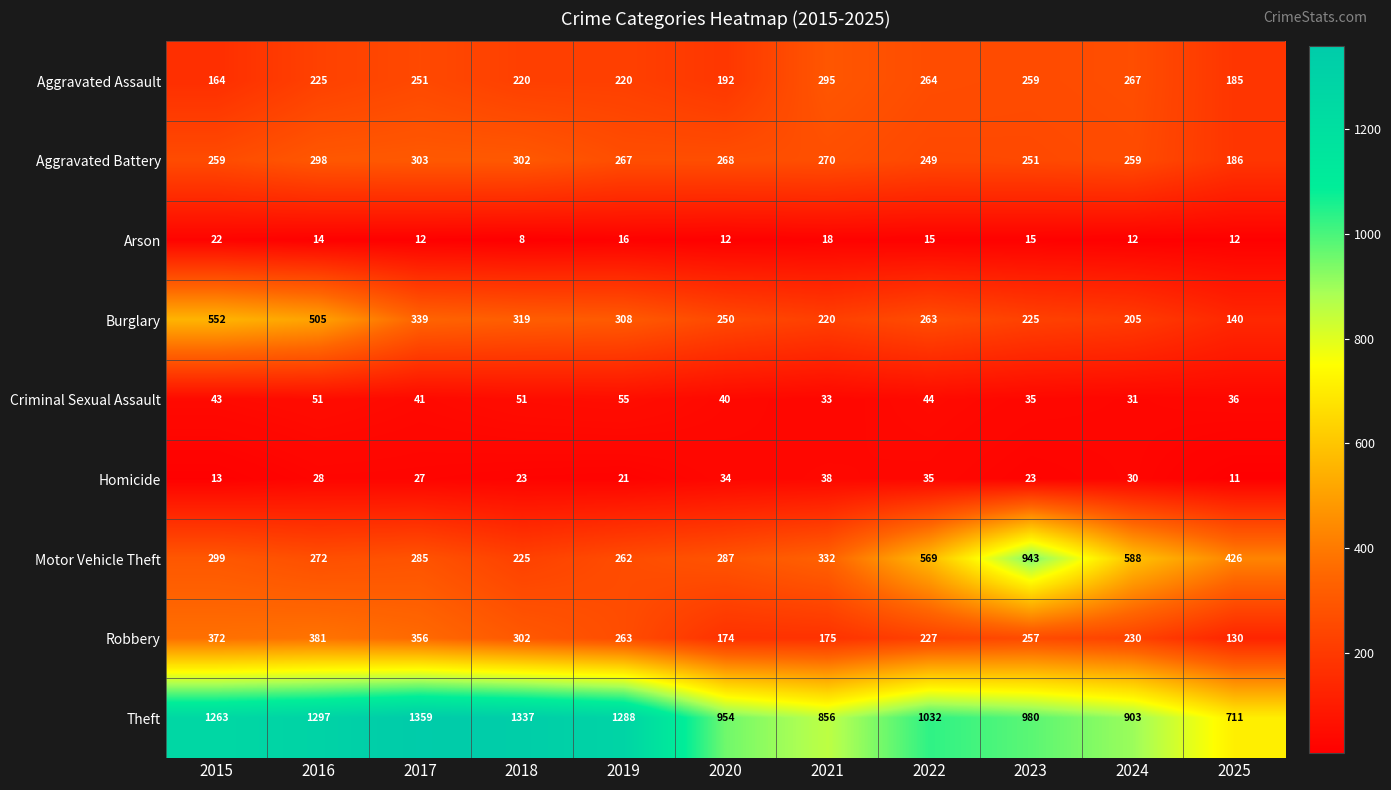

What value does the Aggravated Assault series have at 2015, to the nearest 5?

165